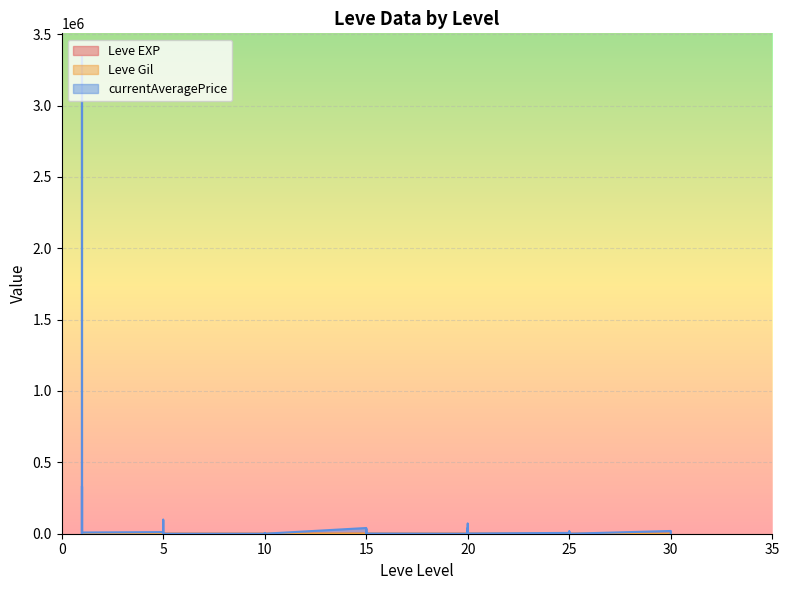

What is the sum of all Leve EXP values?

623